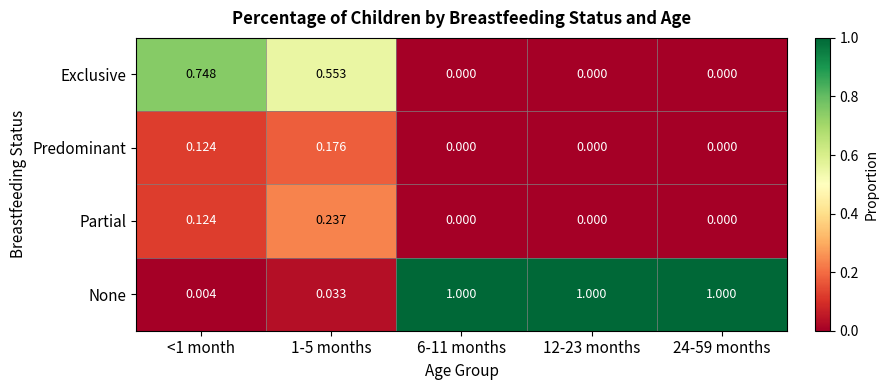

At 1-5 months, list the series in order from smallest to largest.

None, Predominant, Partial, Exclusive